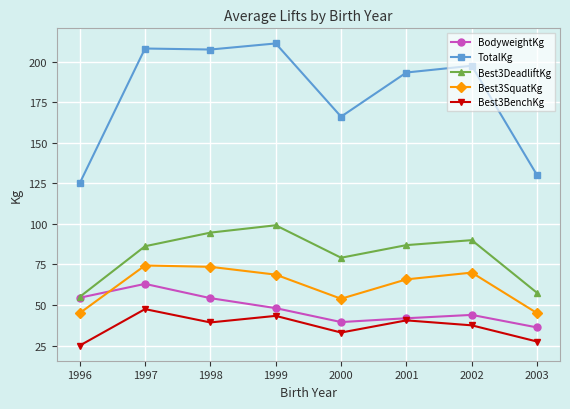

How many interior local peaks does the Best3SquatKg series have?

2